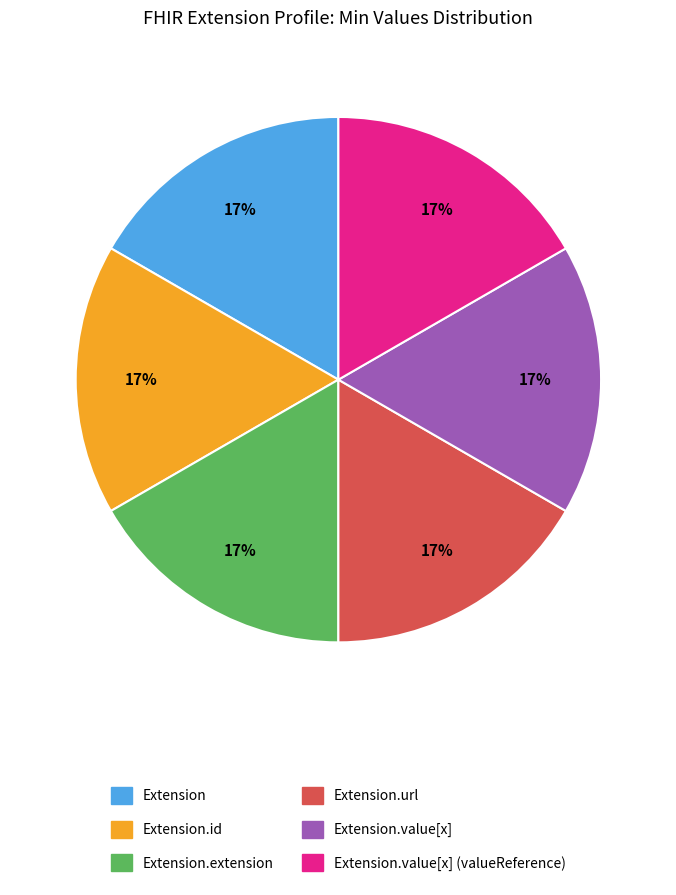

To the nearest percent, what is the combined percentage of Extension.value[x] and Extension.value[x] (valueReference)?

33%